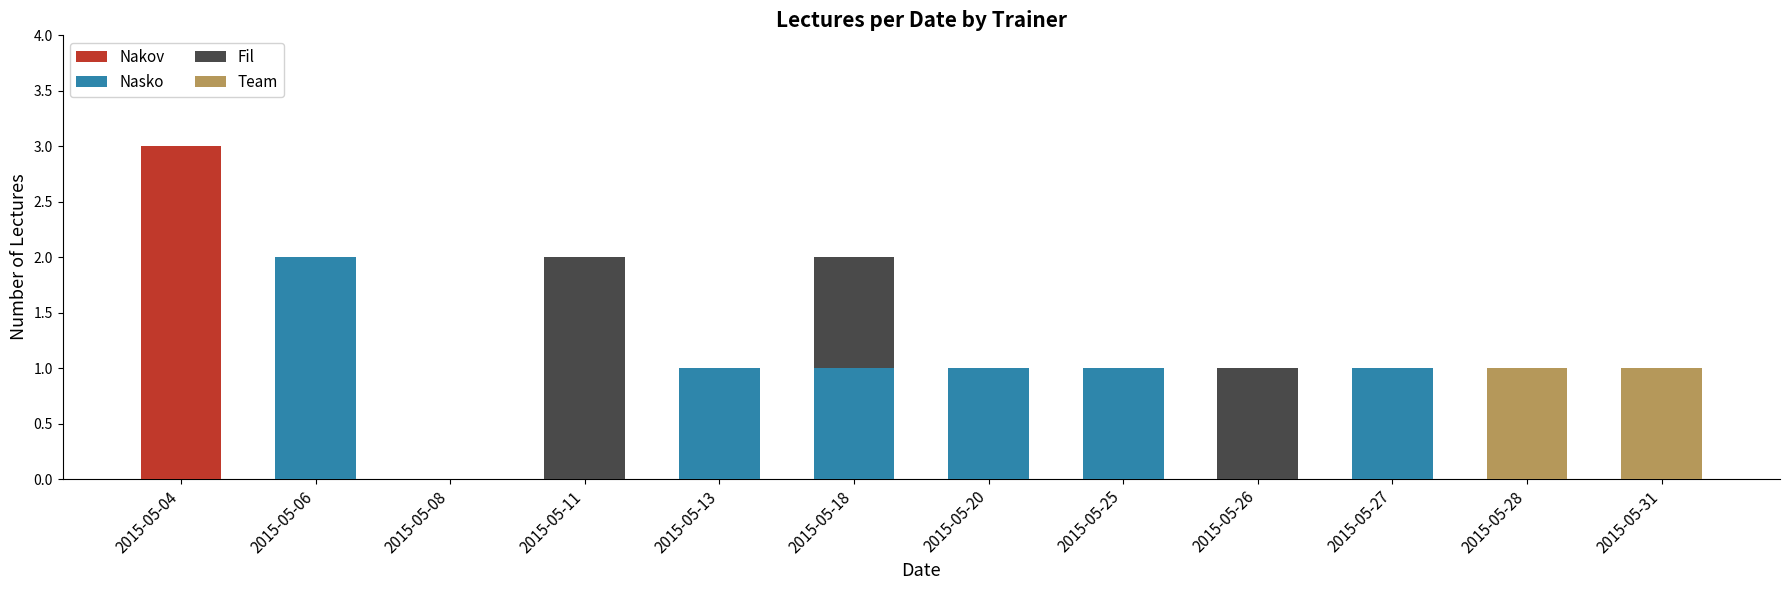

What is the sum of all Nakov values?

3